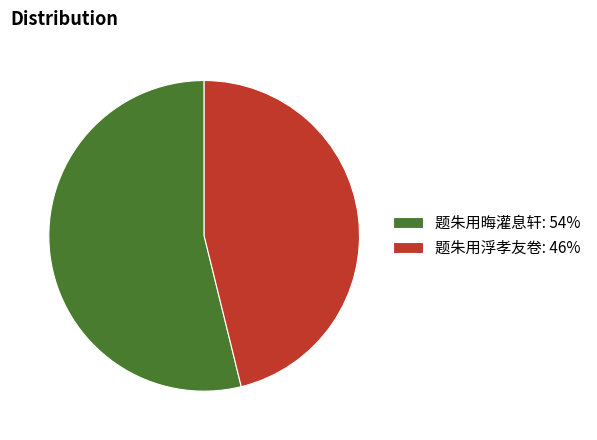

Which has a higher value, 题朱用浮孝友卷: 46% or 题朱用晦灌息轩: 54%?

题朱用晦灌息轩: 54%